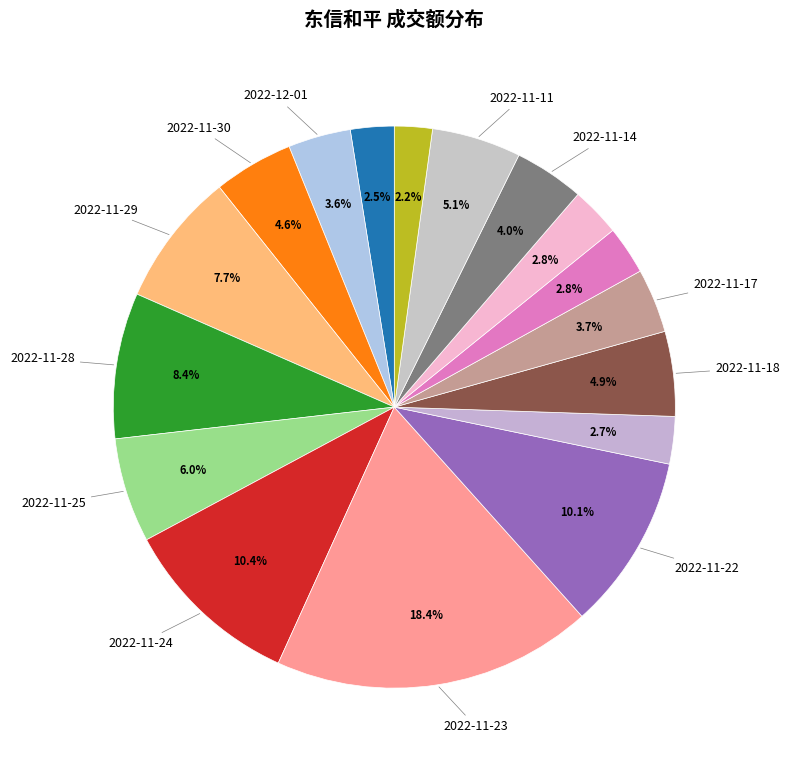

How many segments does this pie chart have?

17